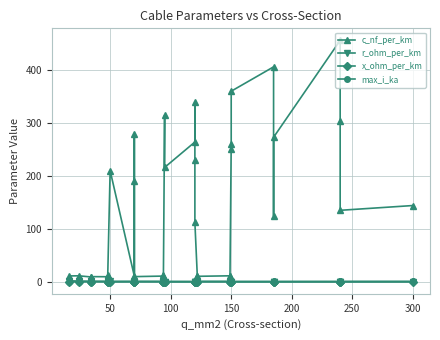

What are all the series names shown in the legend?

c_nf_per_km, r_ohm_per_km, x_ohm_per_km, max_i_ka